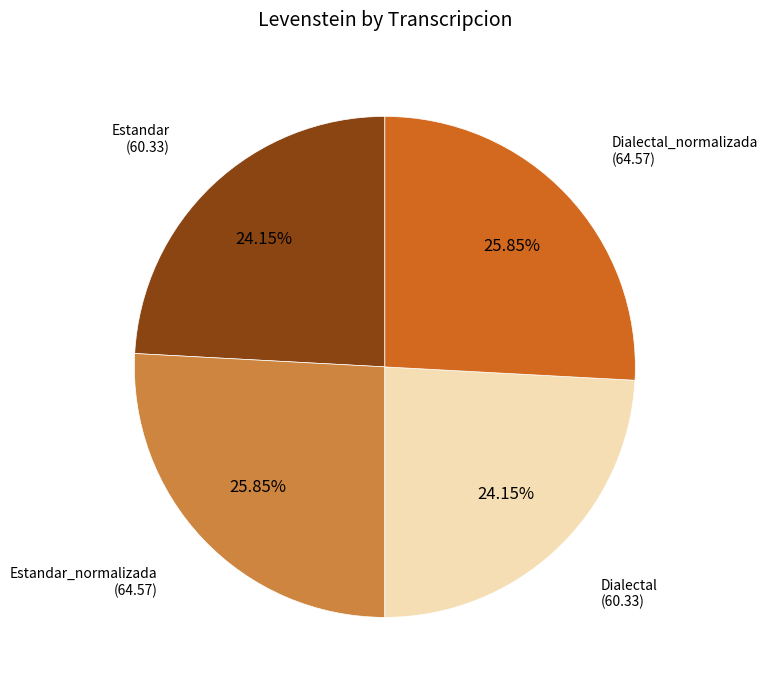

Approximately how many times larger is the value at Dialectal_normalizada compared to Dialectal?

1.1